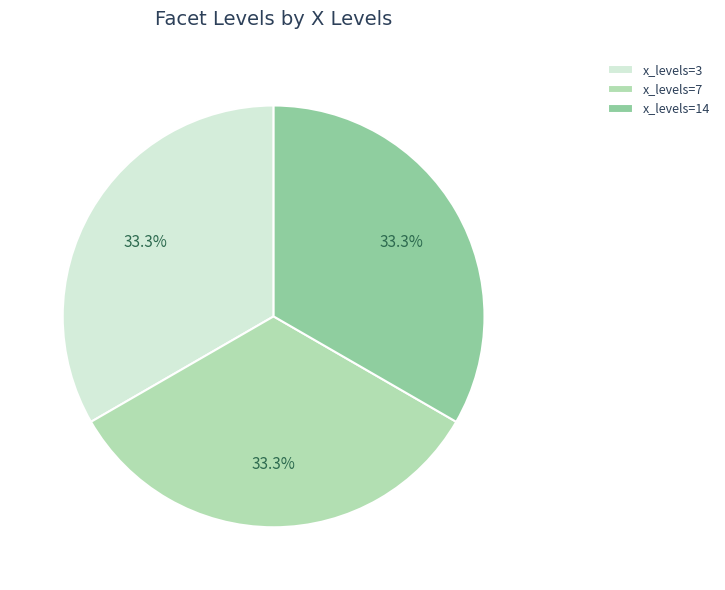

What is the ratio of the value at x_levels=3 to the value at x_levels=14?

1.0